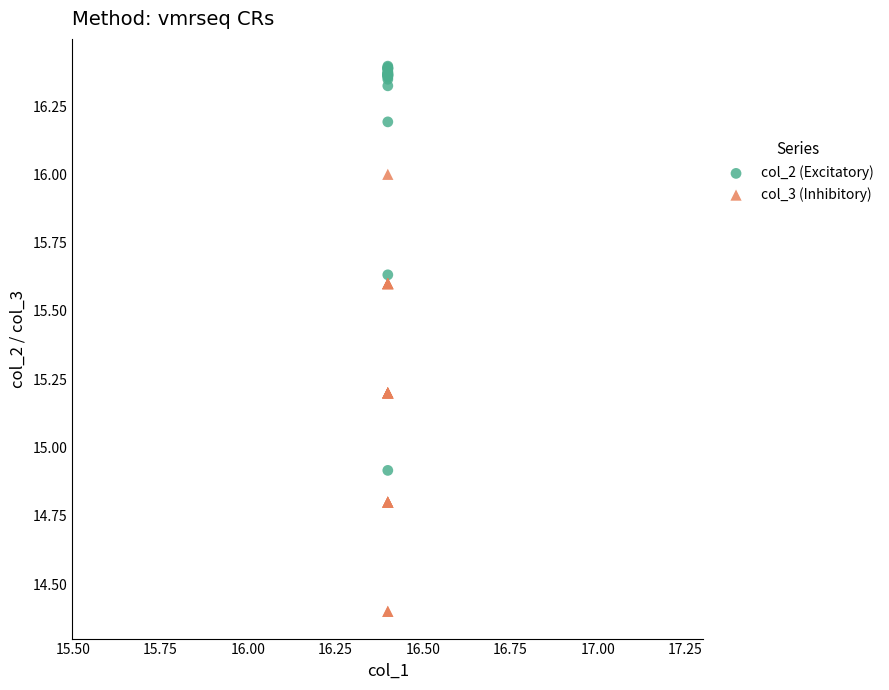

Which series contains the highest Y value?

col_2 (Excitatory)